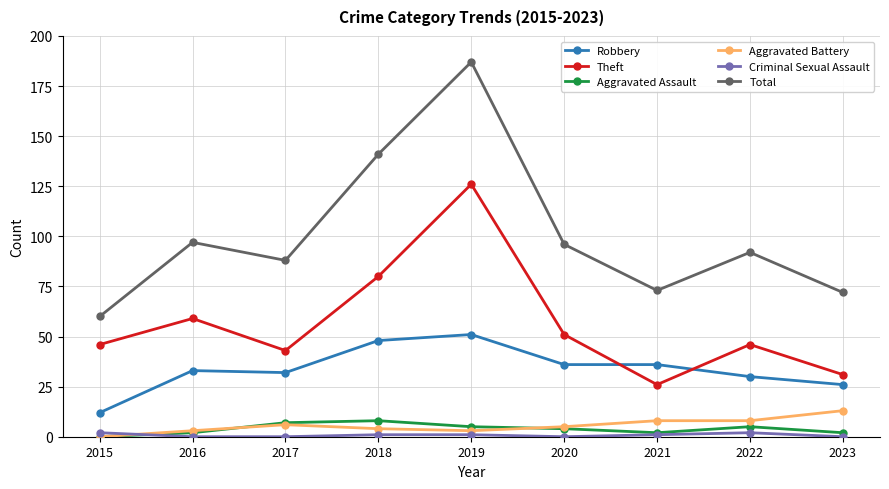

The value of Aggravated Assault at 2017 is 7. True or false?

True